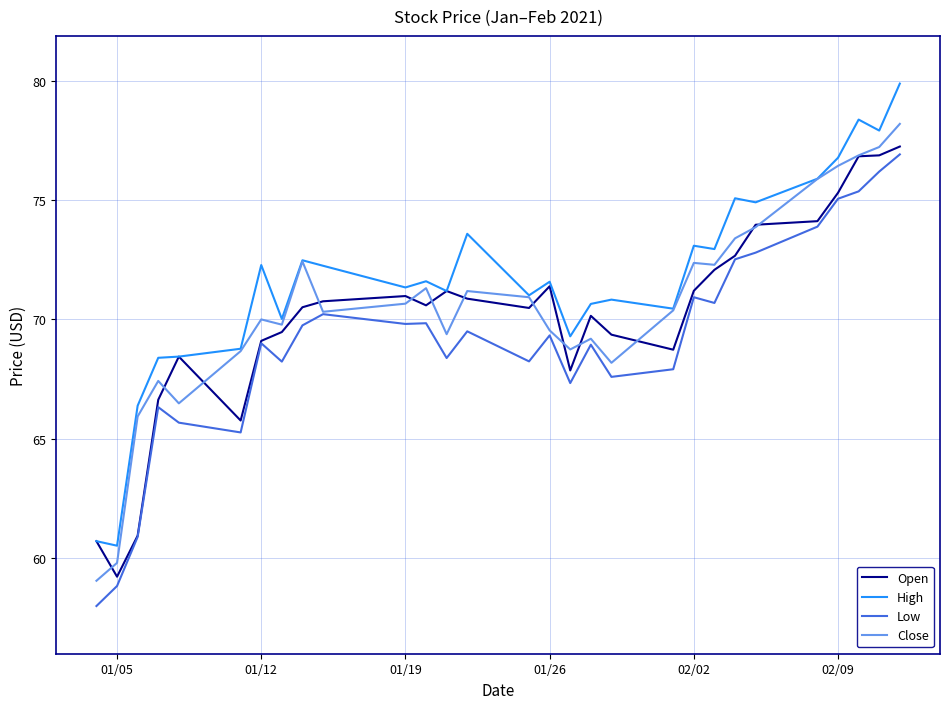

True or false: Close has more than 1 interior local peaks.

True